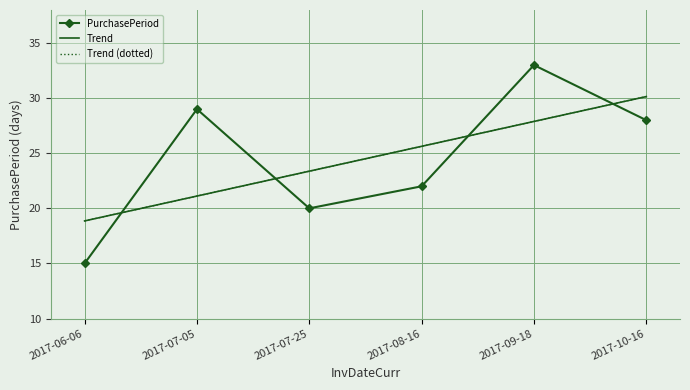

Between 2017-06-06 and 2017-08-16, which series saw the biggest shift?

PurchasePeriod